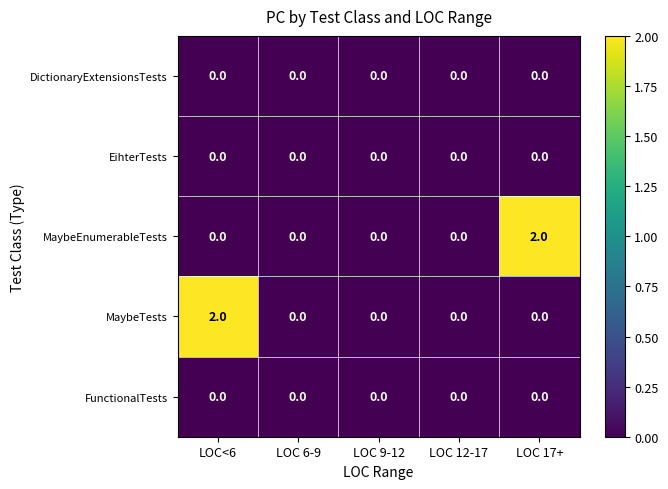

Reading left to right, transcribe all the data shown in this chart.

DictionaryExtensionsTests: 0	0	0	0	0
EihterTests: 0	0	0	0	0
MaybeEnumerableTests: 0	0	0	0	2
MaybeTests: 2	0	0	0	0
FunctionalTests: 0	0	0	0	0